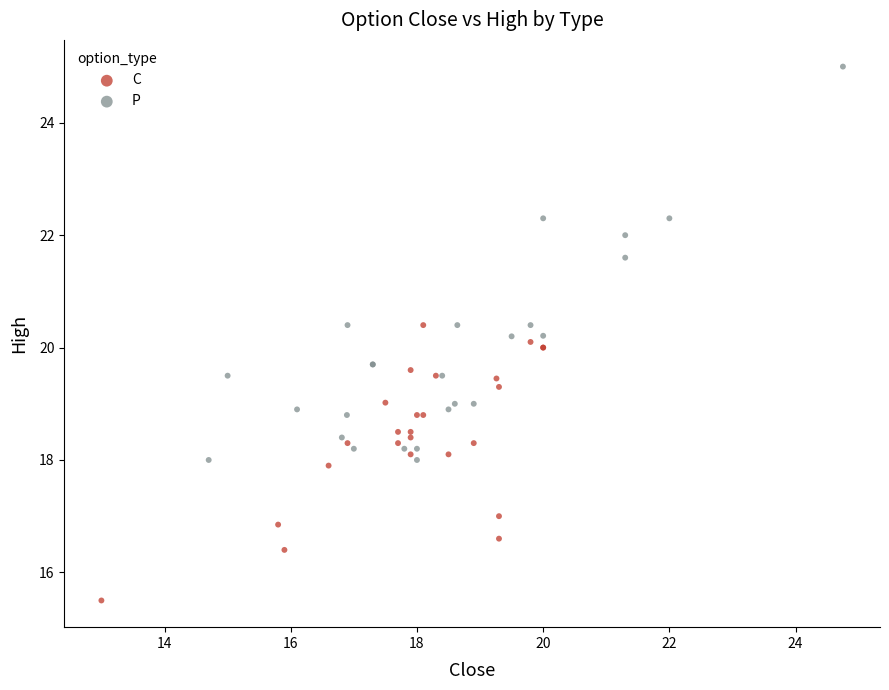

What are all the series names shown in the legend?

C, P